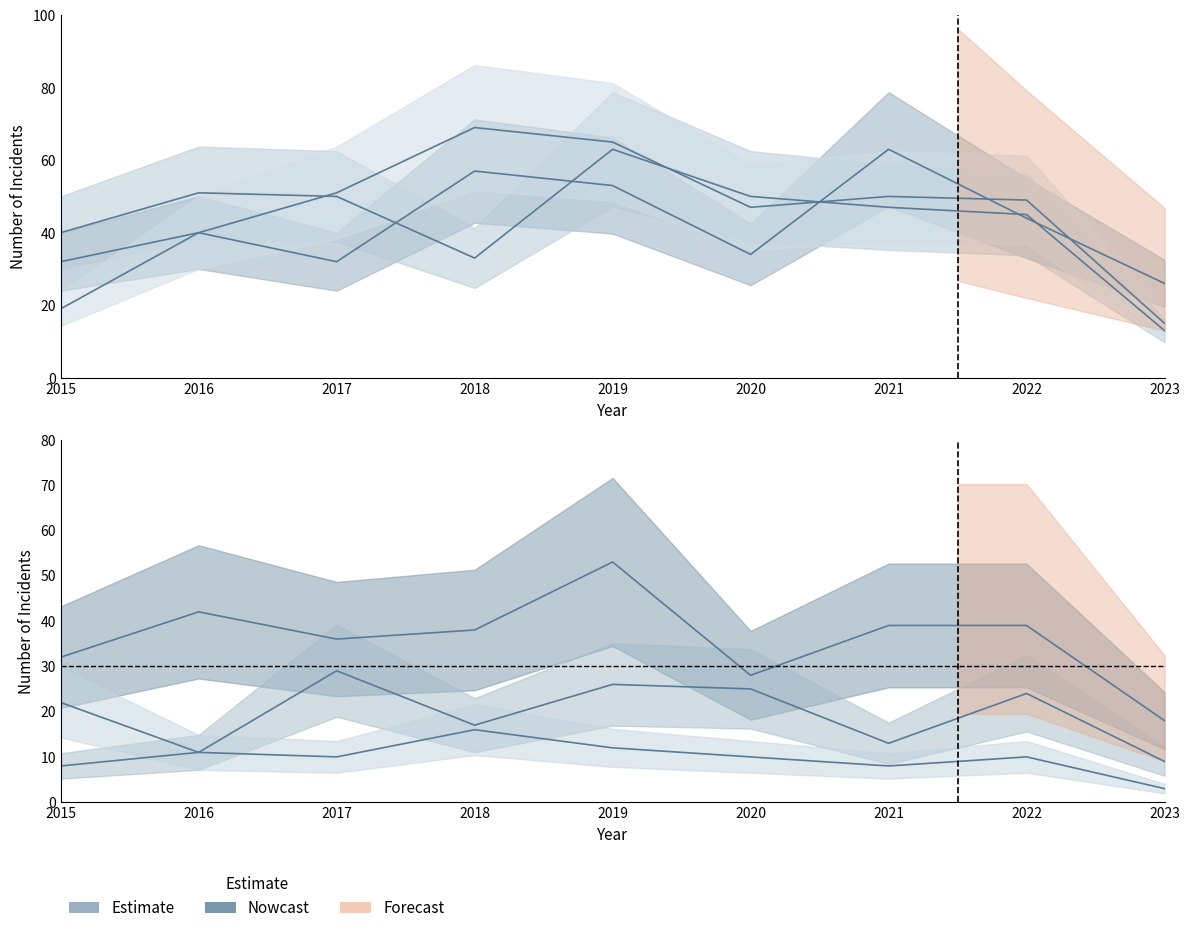

The value of Englewood at 2015 is 40. True or false?

True